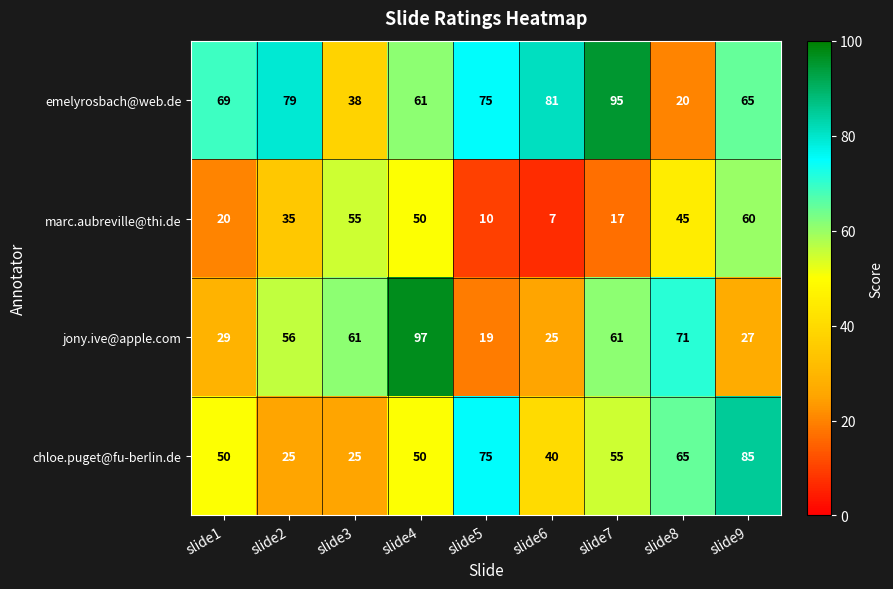

Which series changed the most between slide5 and slide7?

jony.ive@apple.com